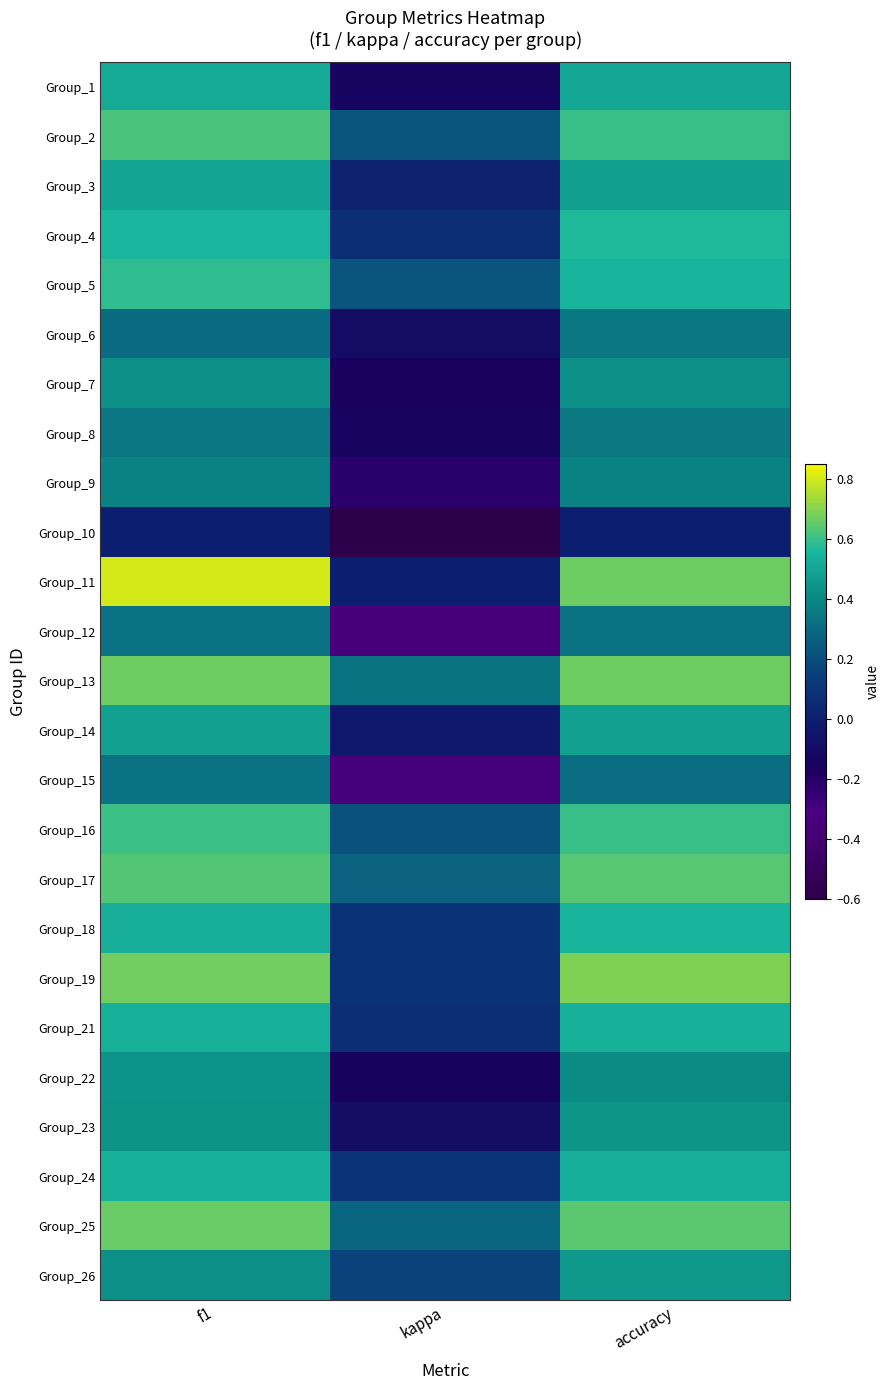

Rank the series at accuracy from highest to lowest value.

Group_19, Group_11, Group_13, Group_25, Group_17, Group_2, Group_16, Group_4, Group_5, Group_18, Group_21, Group_24, Group_1, Group_14, Group_3, Group_26, Group_23, Group_7, Group_22, Group_9, Group_8, Group_6, Group_12, Group_15, Group_10